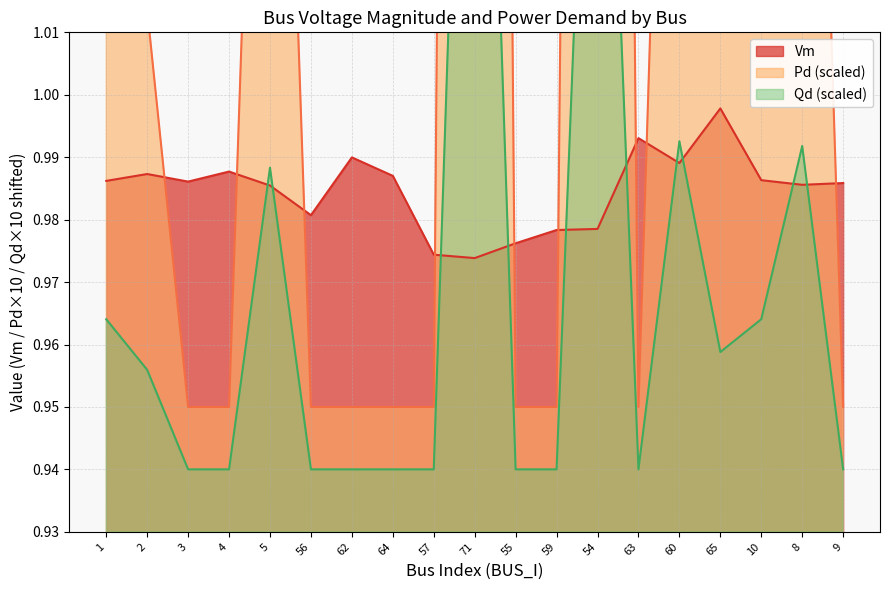

List the labels in order of Pd value, smallest first.

3, 4, 56, 62, 64, 57, 55, 59, 63, 9, 2, 65, 1, 10, 5, 8, 60, 54, 71